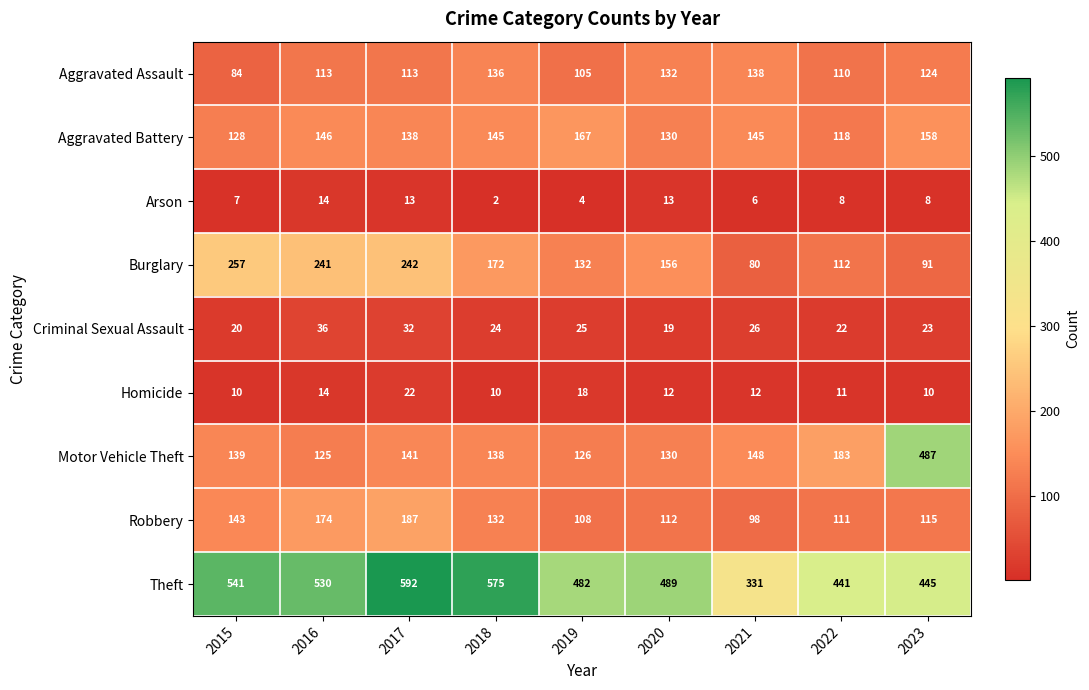

What is the average value of the Aggravated Battery series?

142